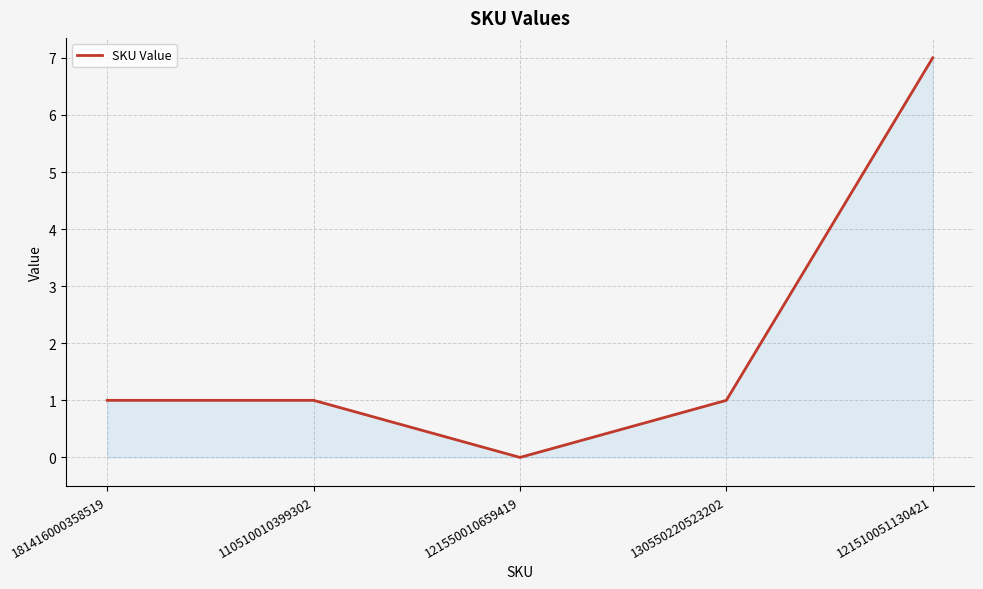

What is the difference between the maximum and minimum values?

7